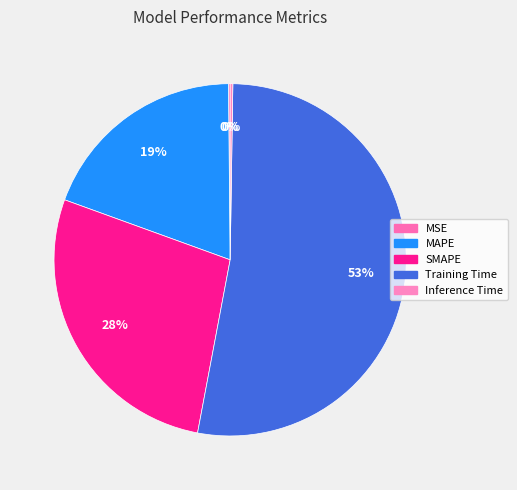

How many segments does this pie chart have?

5